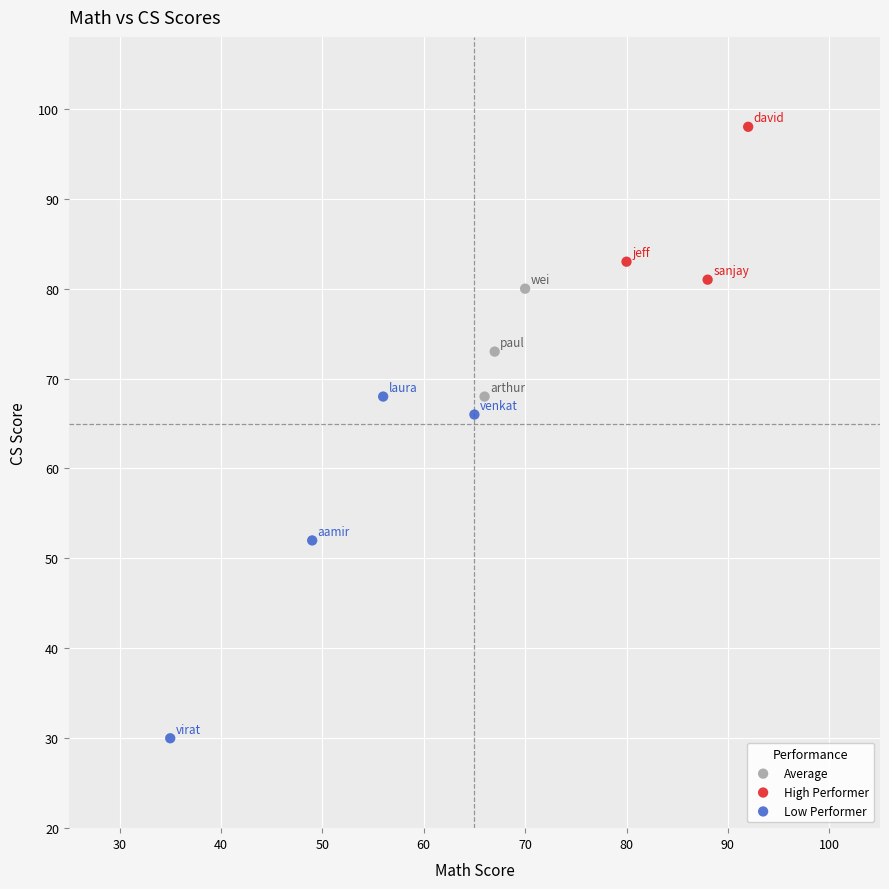

Which series reaches the minimum Y coordinate?

Low Performer